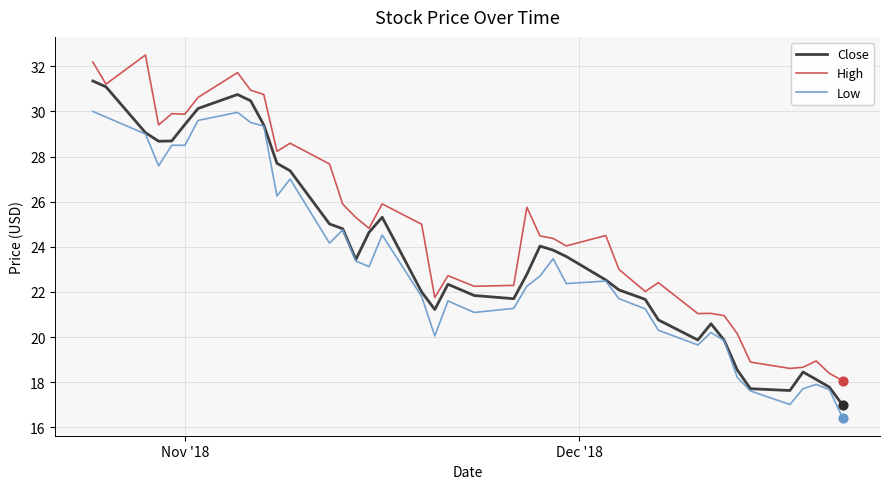

List the series in order of their overall mean, lowest first.

Low, Close, High